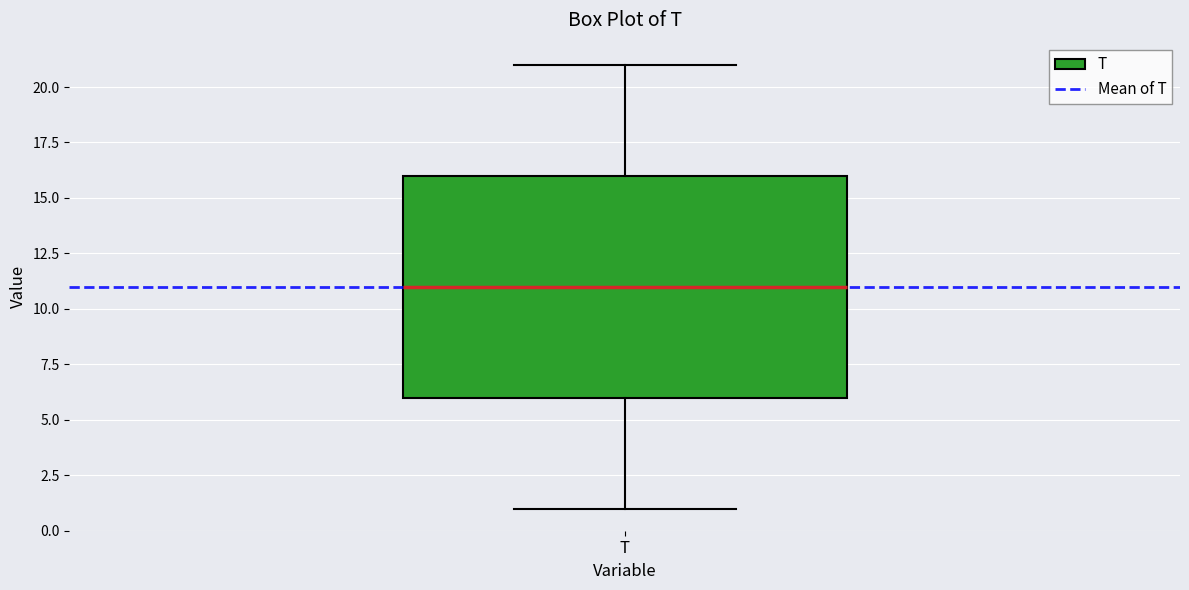

Where does the lower whisker of the box for T end on the y-axis? The values are not printed on the chart, so give them approximately, as read against the axis.

1